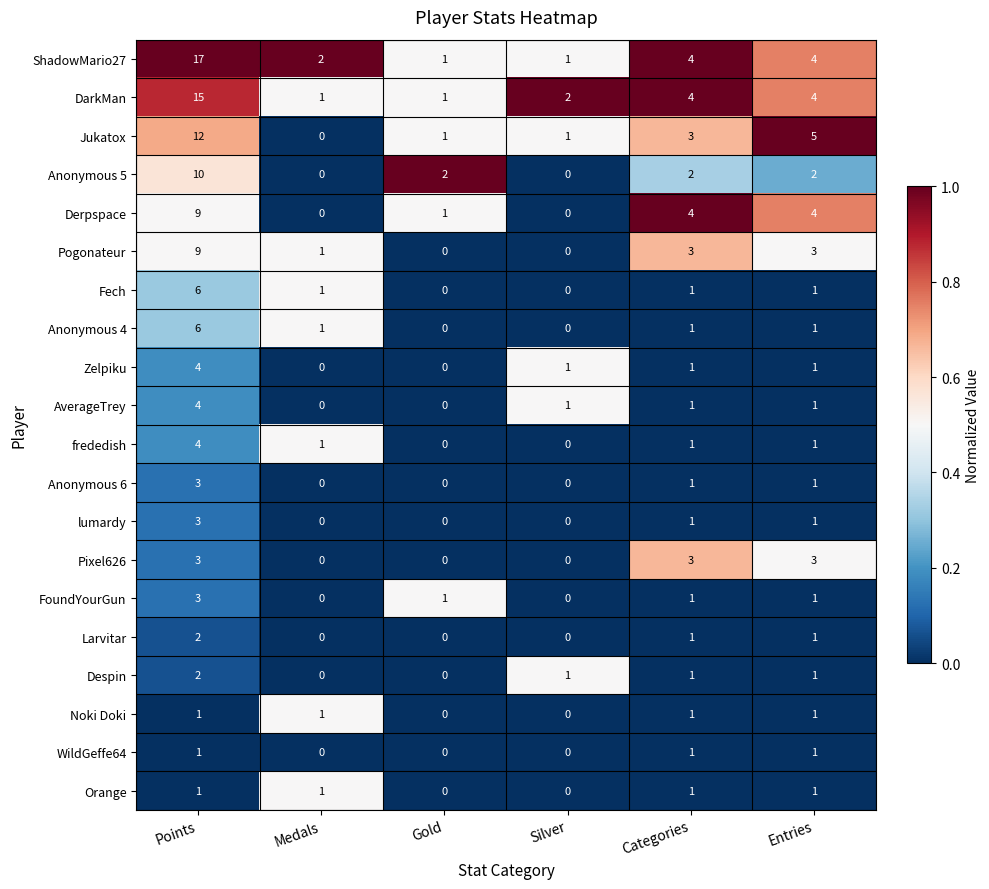

What is the total value across all series at Silver?

7